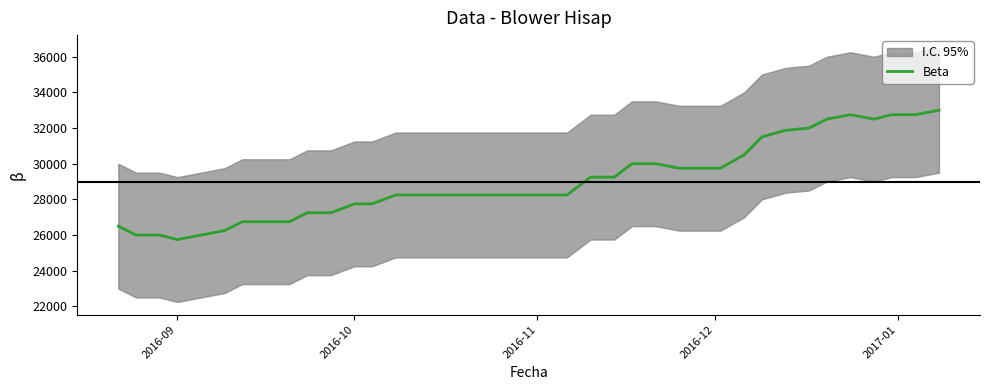

What is the minimum value for Beta?

25750